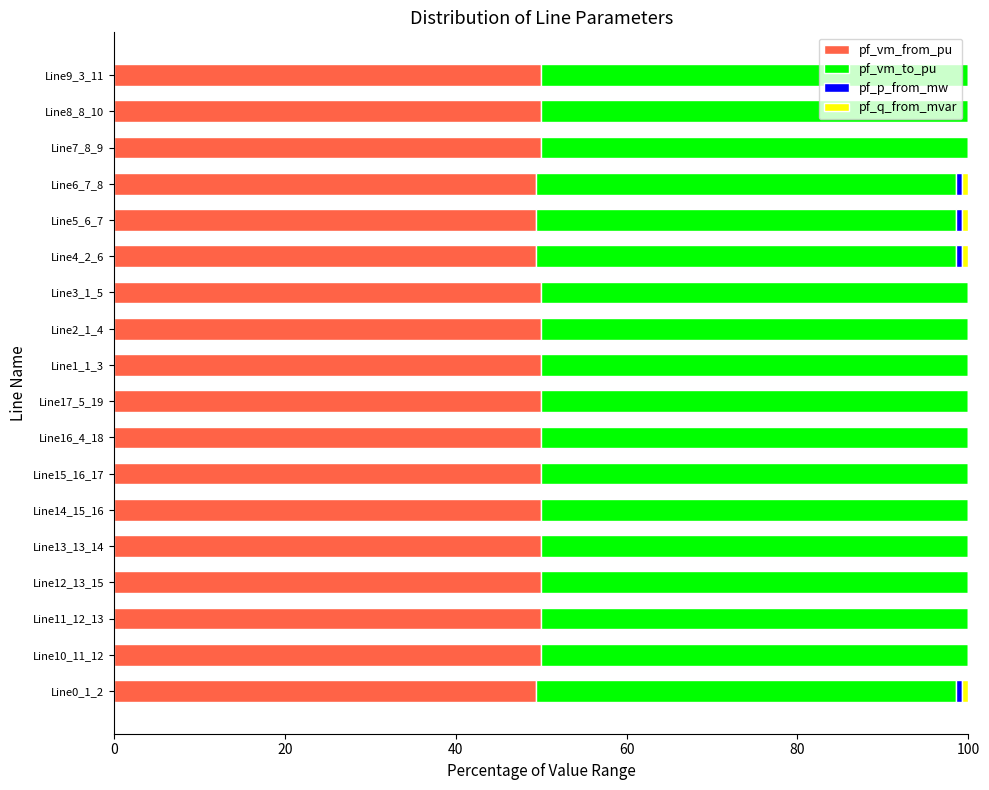

What is the highest value of the pf_vm_from_pu series?

50.0